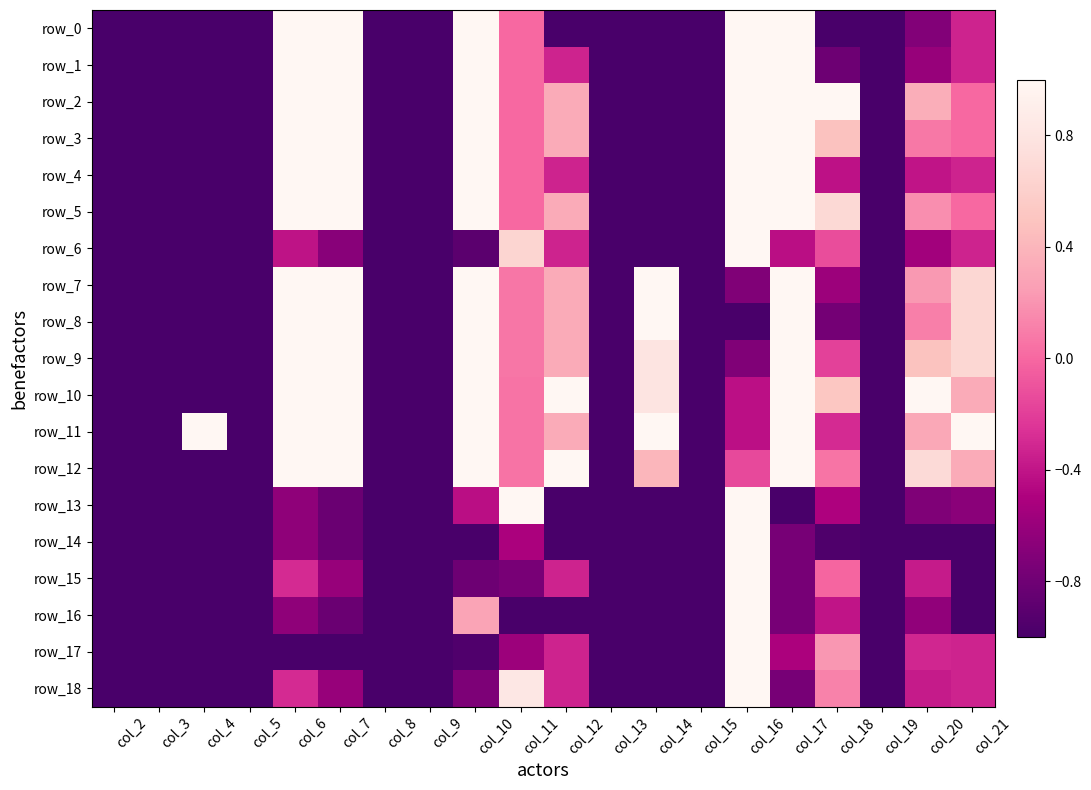

What is the highest value of the row_5 series?

1.0